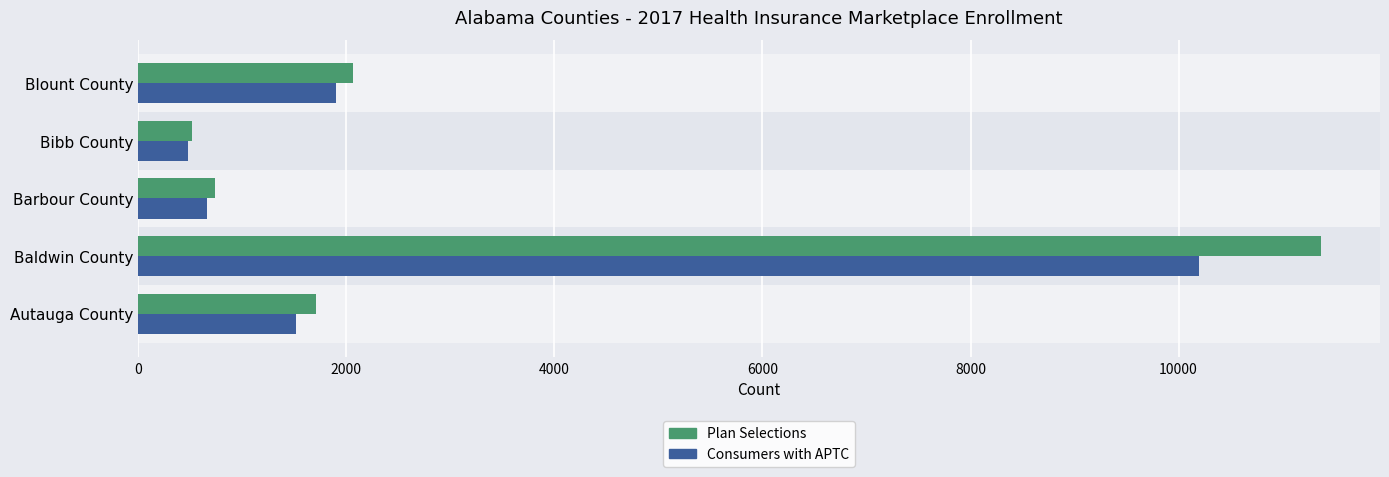

Which series has the widest spread of values?

Plan Selections